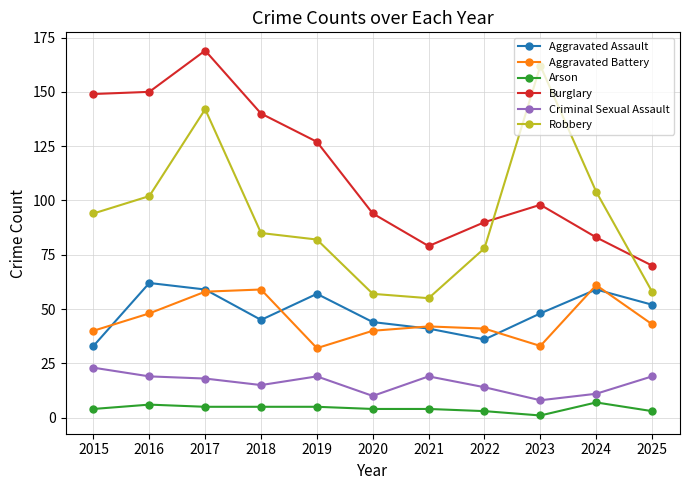

Which series has the largest total across all categories?

Burglary